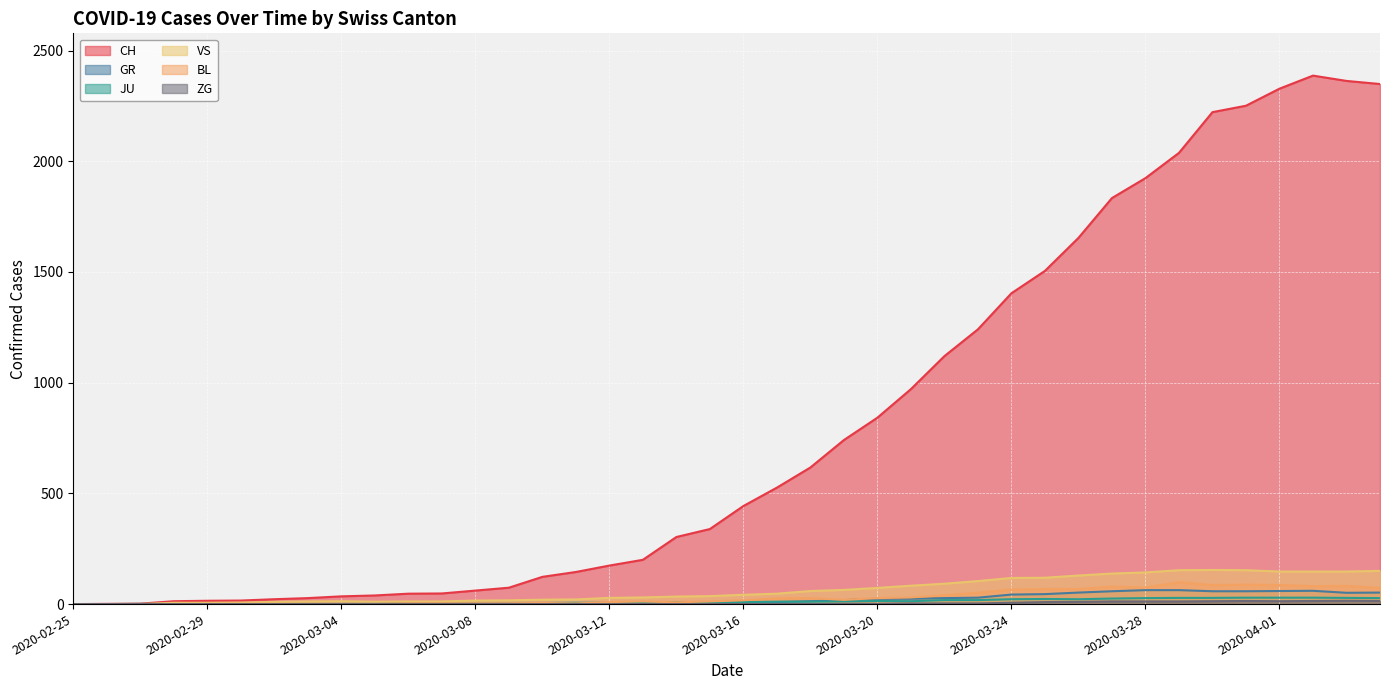

What is the maximum value for CH?

2387